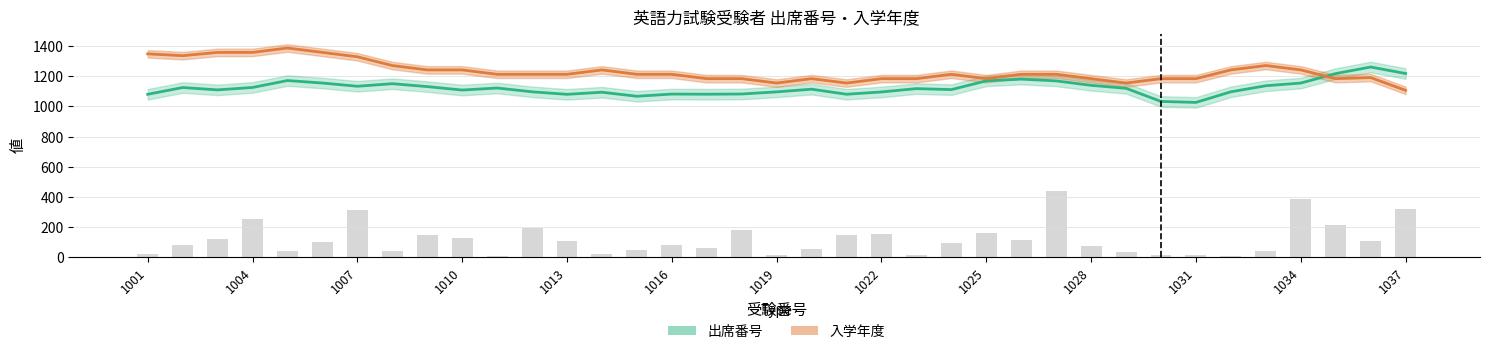

How many values are below 93?

18